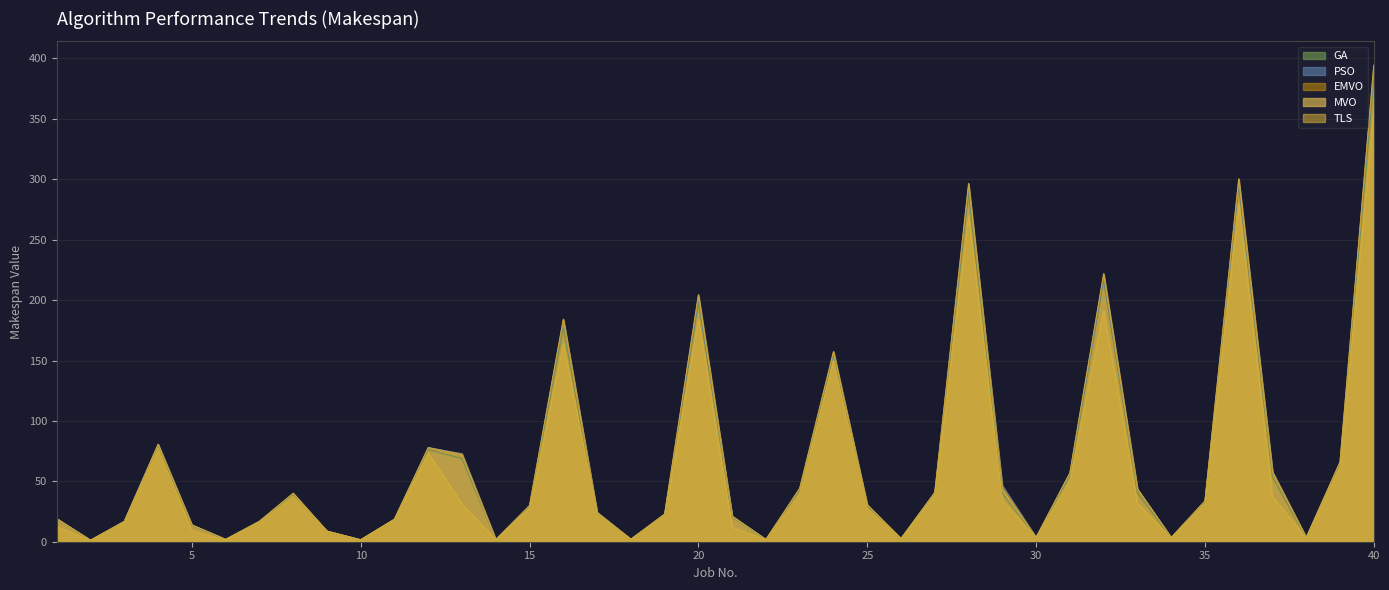

At how many categories does at least one series exceed 44?

15